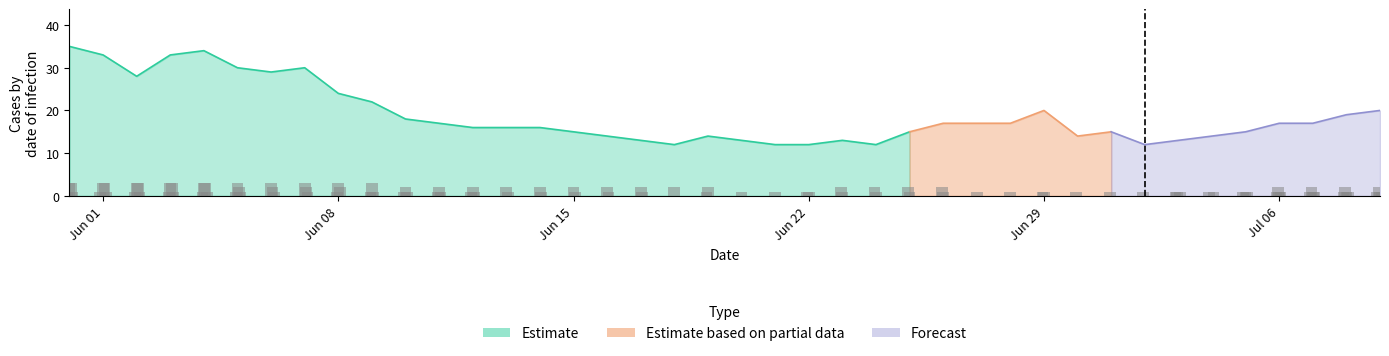

Which label corresponds to the largest value in the chart?

Jun 01